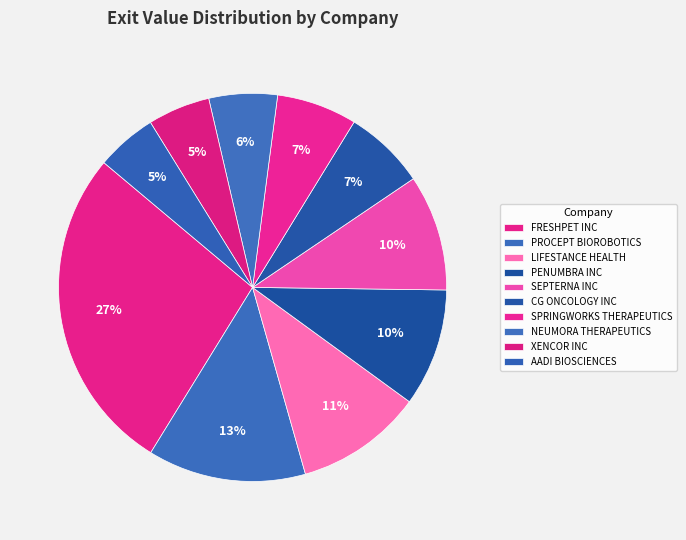

What is the change in value from CG ONCOLOGY INC to SPRINGWORKS THERAPEUTICS?

-146272